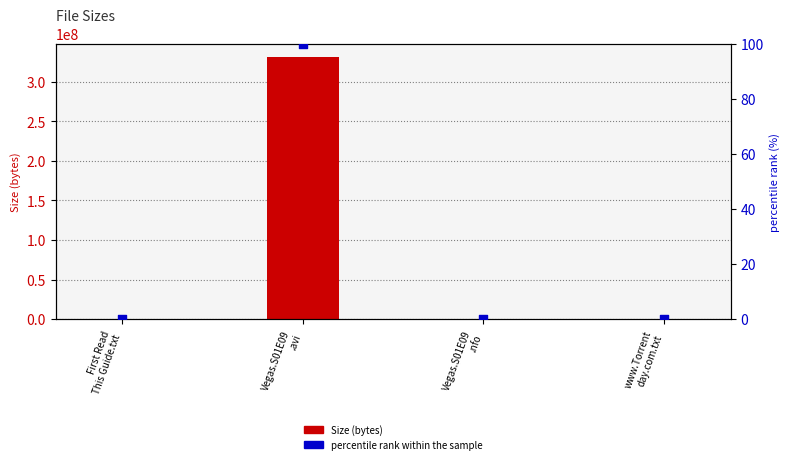

Which series has the largest total across all categories?

Size (bytes)